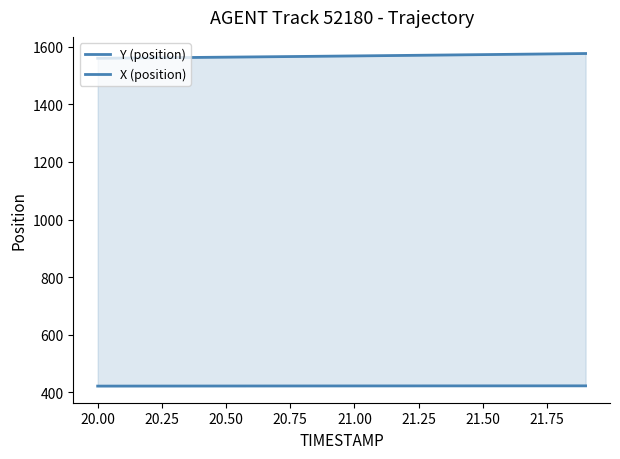

At how many categories does at least one series exceed 763?

20